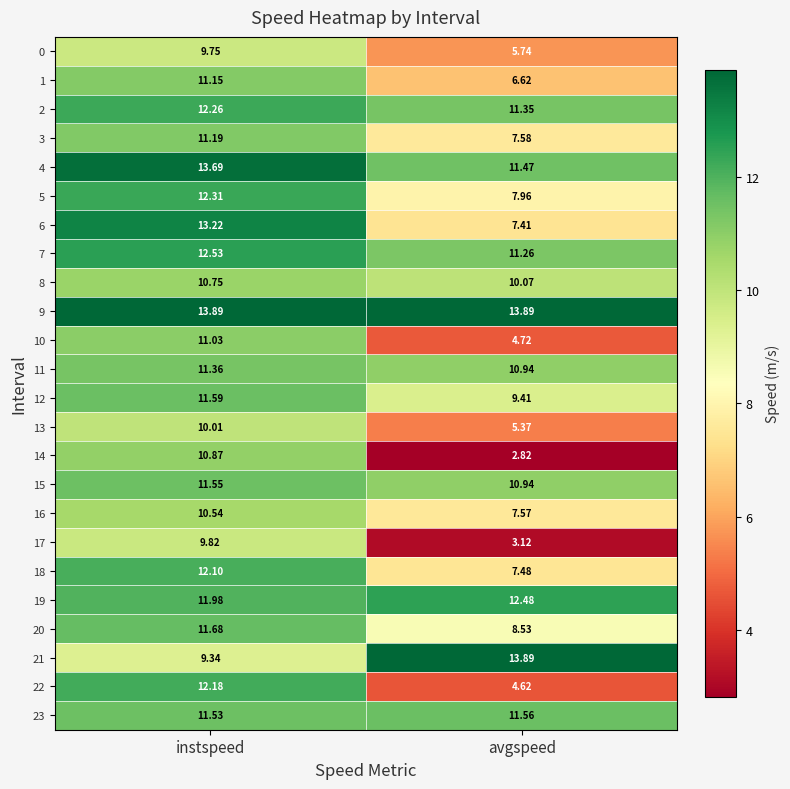

Rank the series at instspeed from highest to lowest value.

9, 4, 6, 7, 5, 2, 22, 18, 19, 20, 12, 15, 23, 11, 3, 1, 10, 14, 8, 16, 13, 17, 0, 21